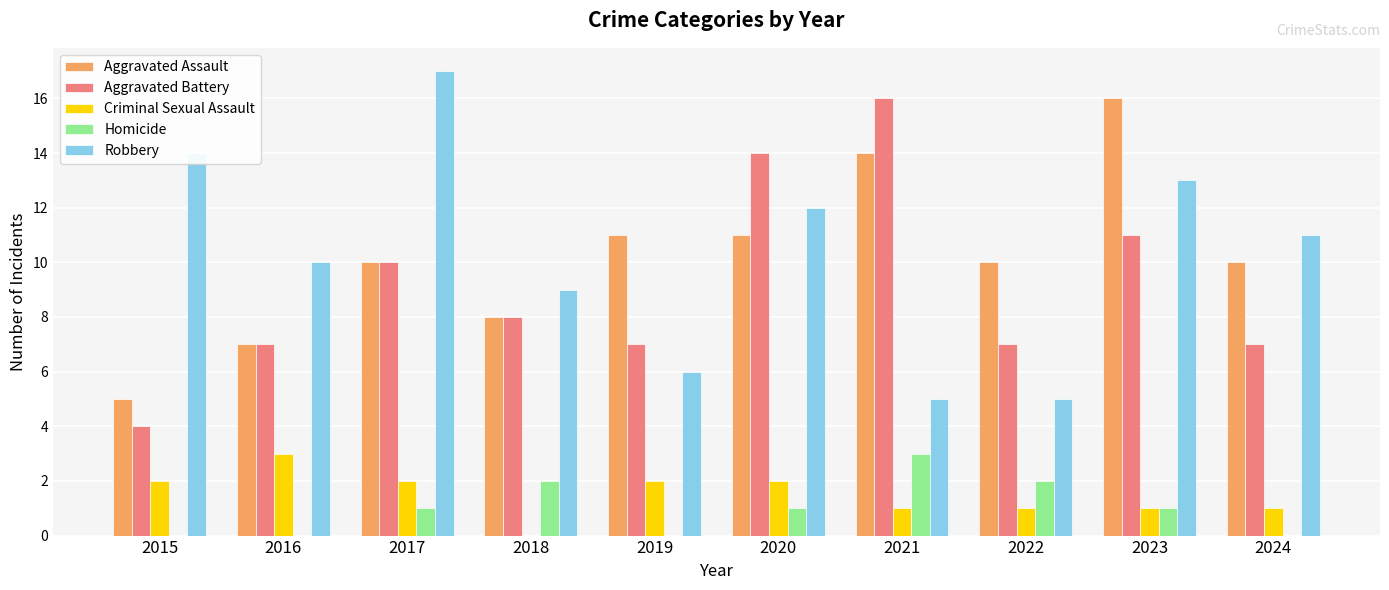

What is the sum of all Homicide values?

10